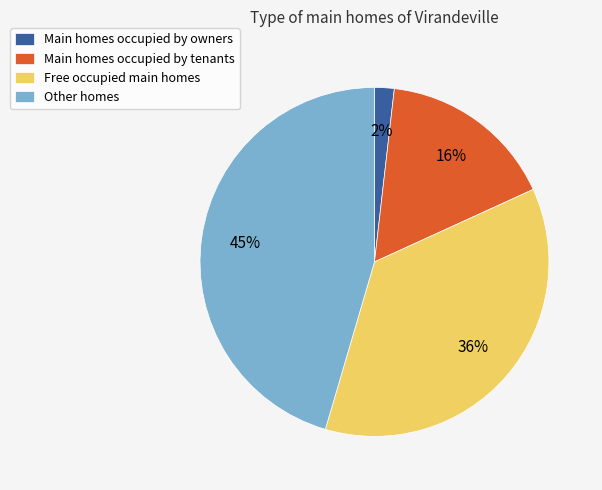

Which slice is the smallest?

Main homes occupied by owners